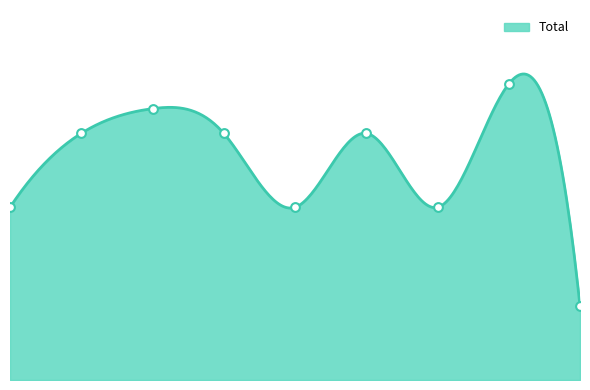

What is the change in value from 0 to 1?

+3